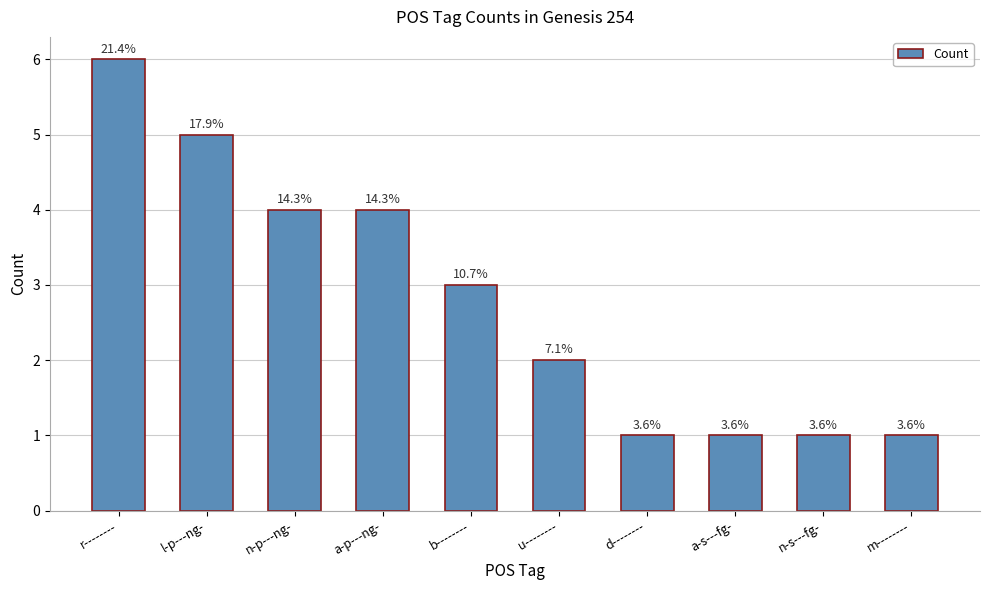

Rank the categories by value from lowest to highest.

d--------, a-s---fg-, n-s---fg-, m--------, u--------, b--------, n-p---ng-, a-p---ng-, l-p---ng-, r--------